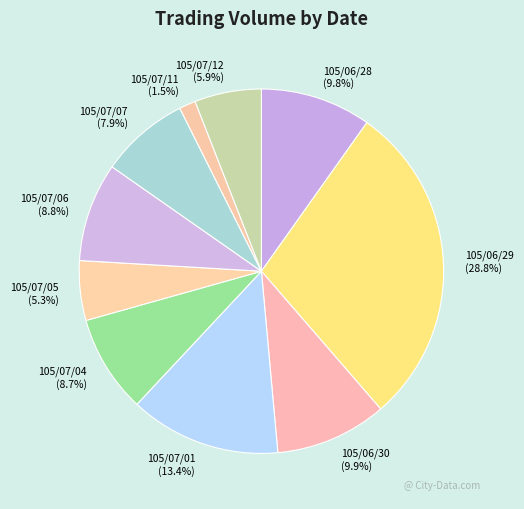

What is the total percentage of 105/07/06 and 105/06/28?

18.6%